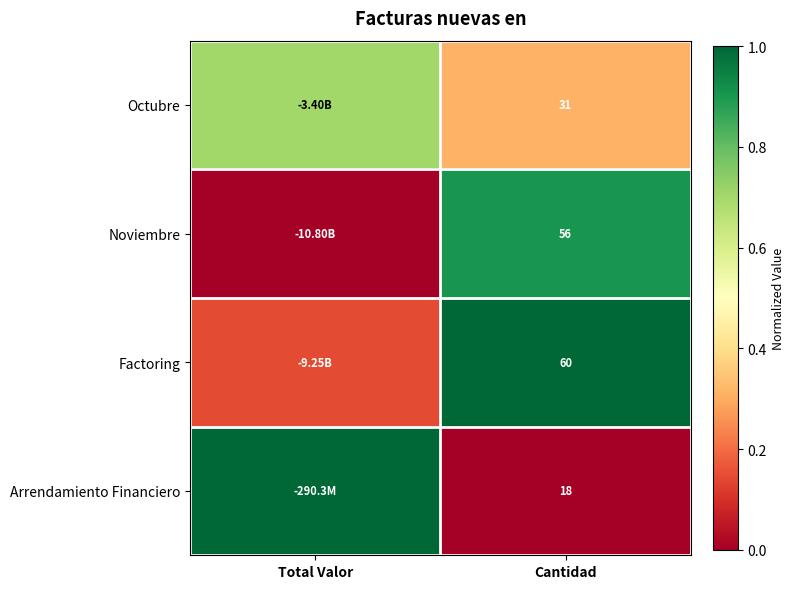

At Cantidad, list the series in order from smallest to largest.

Arrendamiento Financiero, Octubre, Noviembre, Factoring